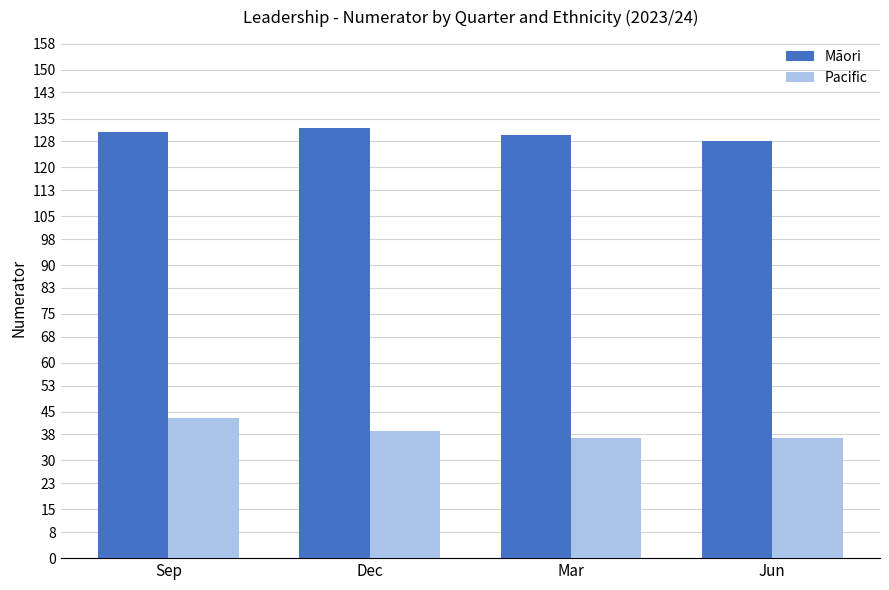

How many series are shown in this chart?

2